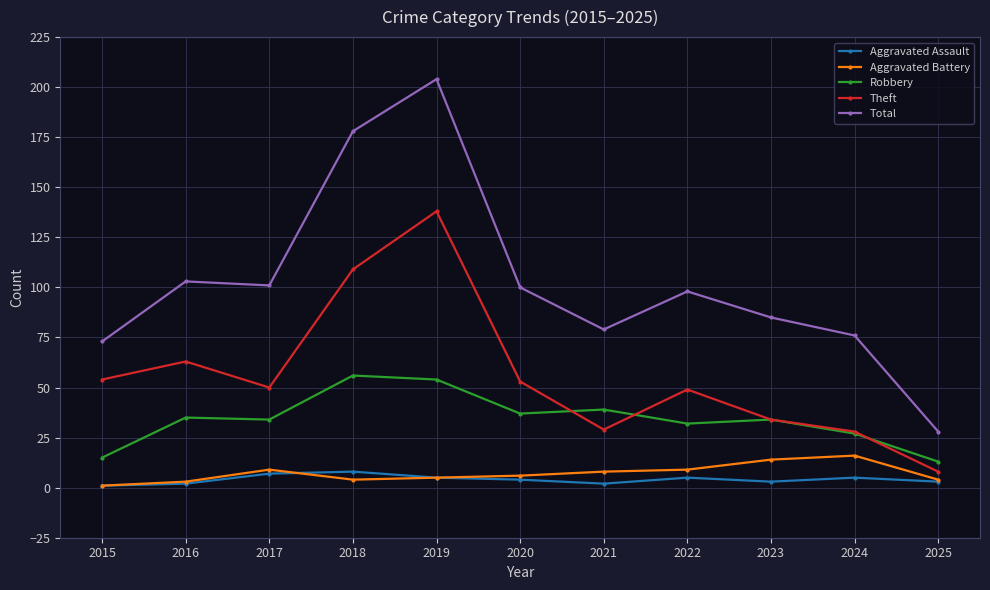

At how many categories does at least one series exceed 155?

2